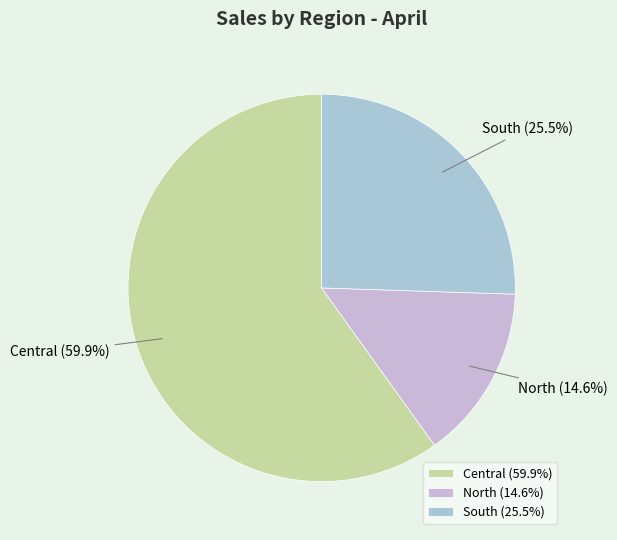

Combined, do North and South account for over 50%?

No